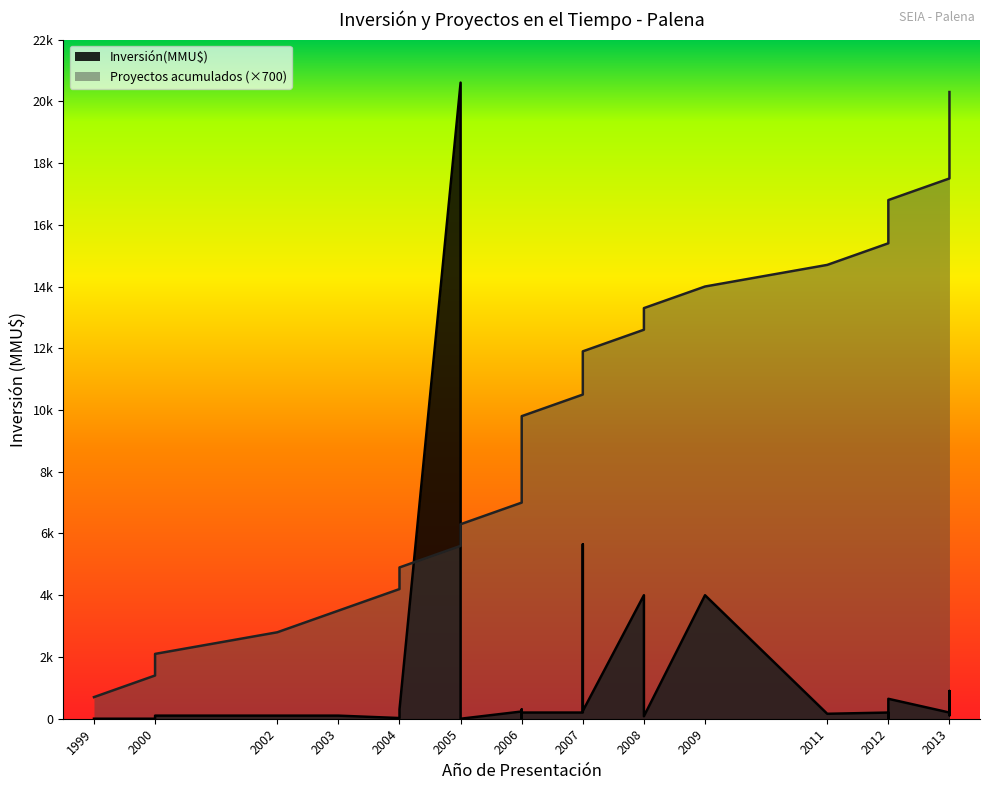

How many intersections are there between Proyectos acumulados and Inversión(MMU$)?

2